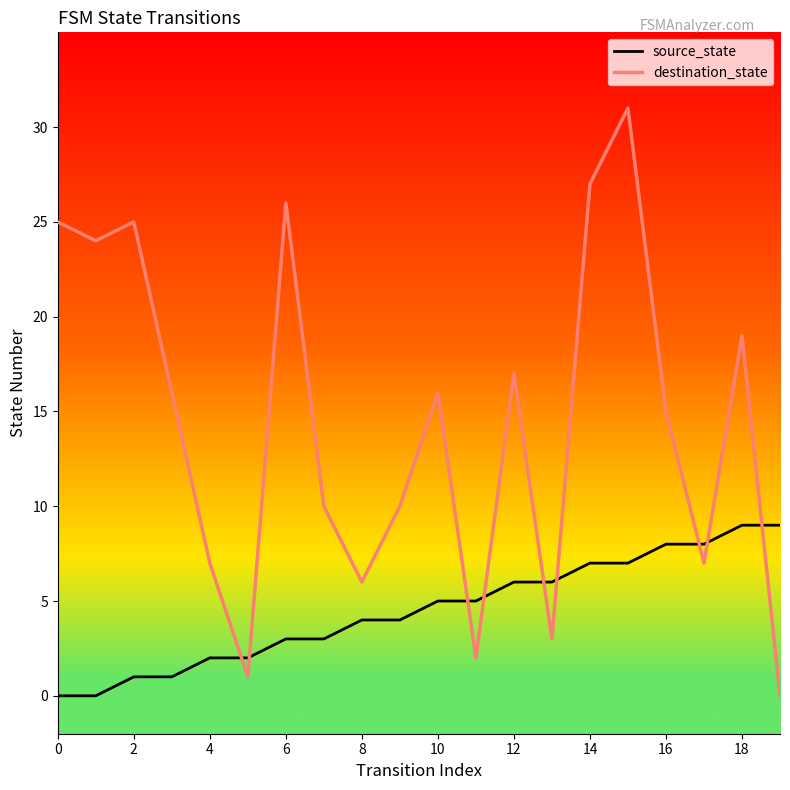

Which series has the largest total across all categories?

destination_state